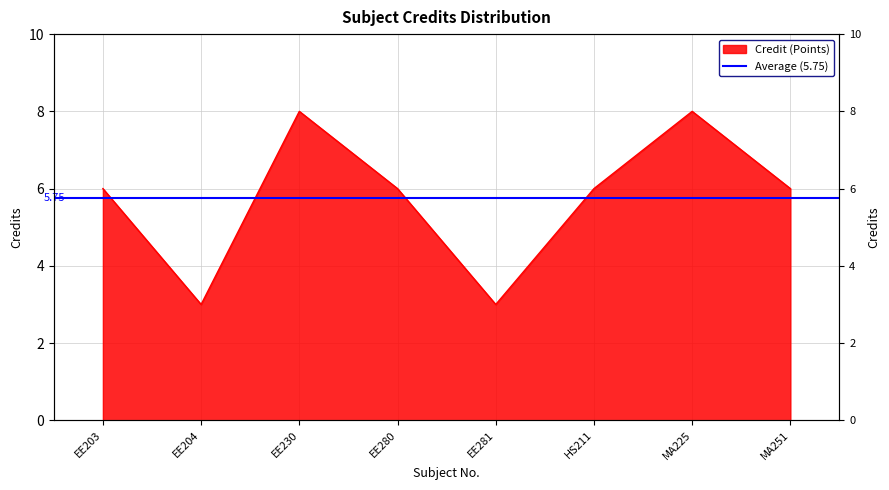

List the labels in order of value, largest first.

EE230, MA225, EE203, EE280, HS211, MA251, EE204, EE281